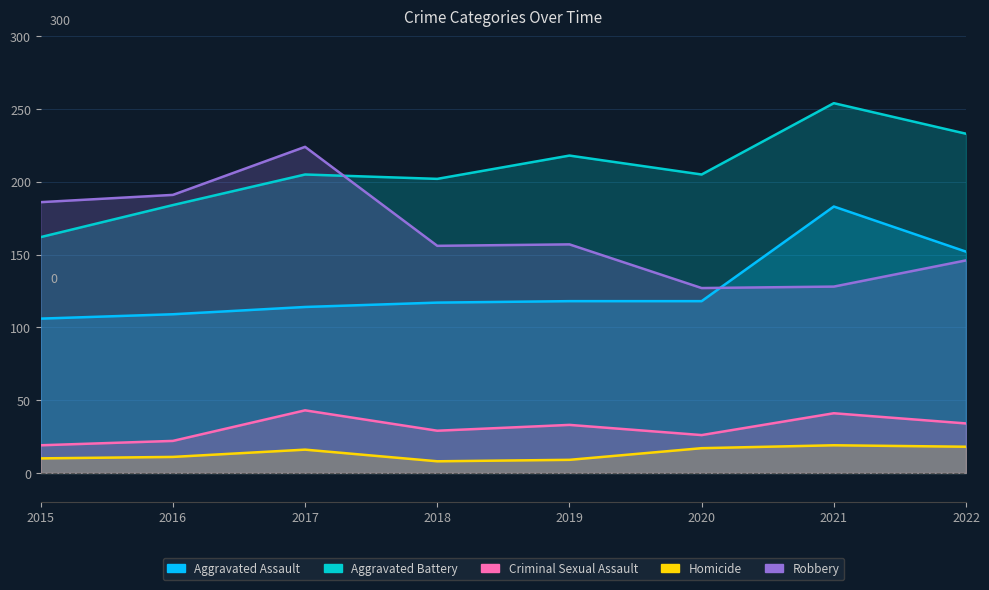

True or false: Aggravated Battery and Aggravated Assault cross at least once.

False